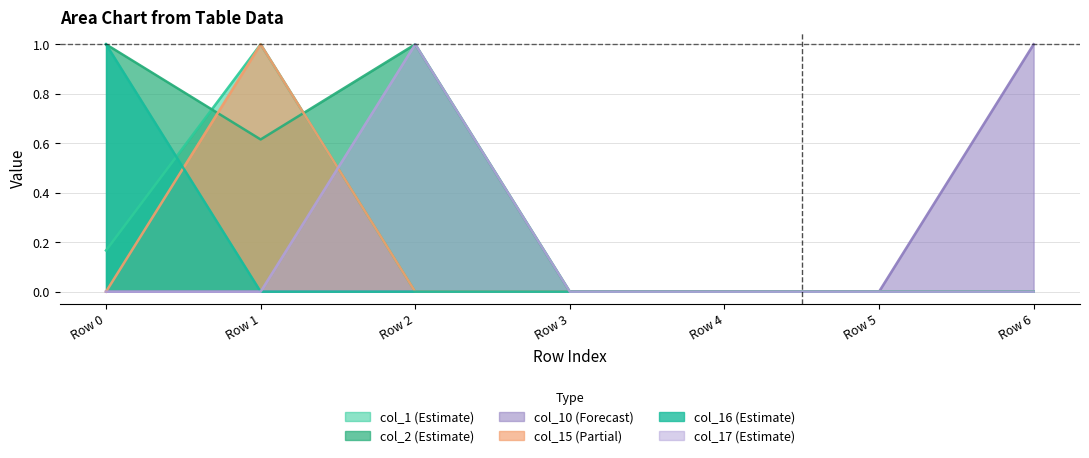

True or false: col_2 and col_16 cross at least once.

False